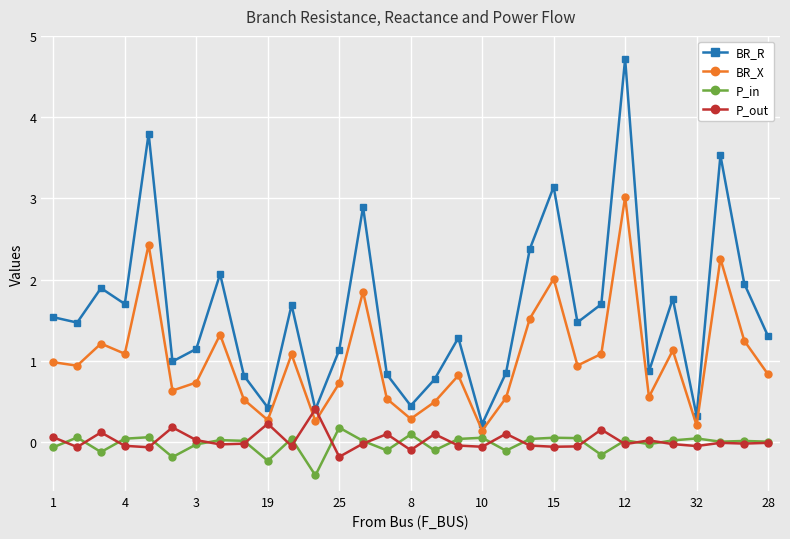

What is the difference between the second highest and minimum values in the P_out series?

0.4